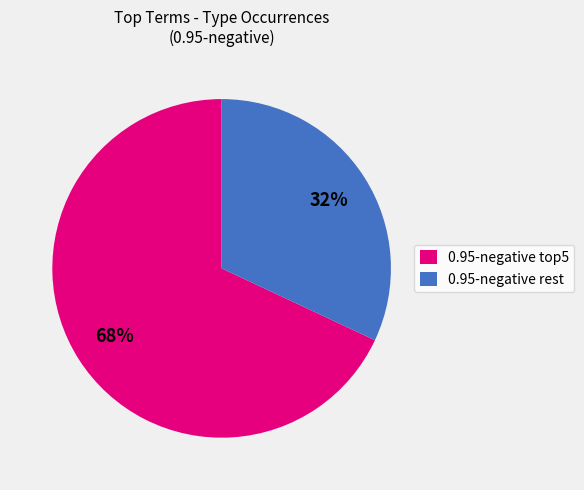

Combined, do 0.95-negative top5 and 0.95-negative rest account for over 50%?

Yes